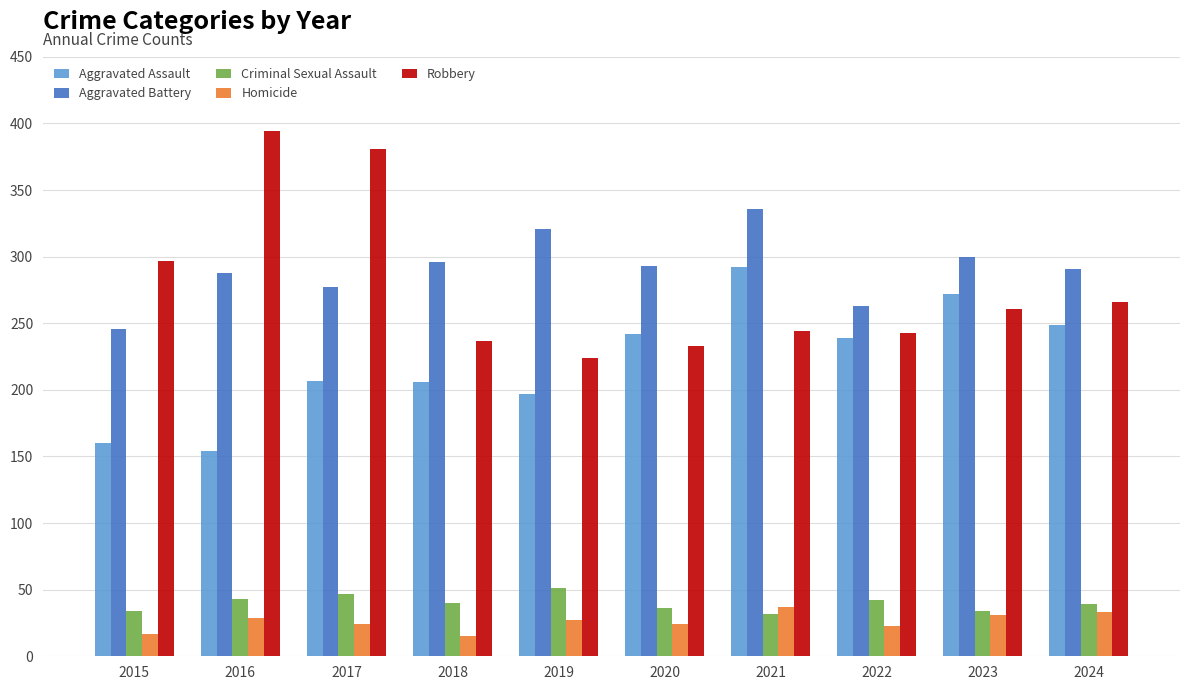

How many values in the Aggravated Battery series are below 293?

5